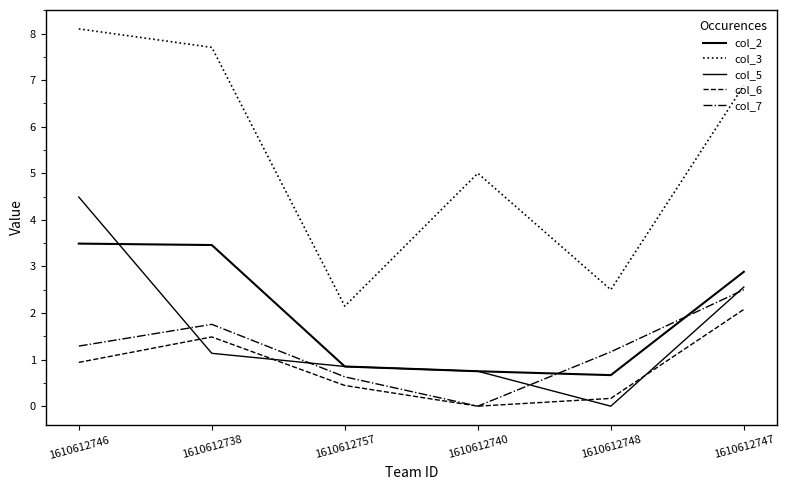

What is the sum of the col_7 values at 1610612746 and 1610612748?

2.5